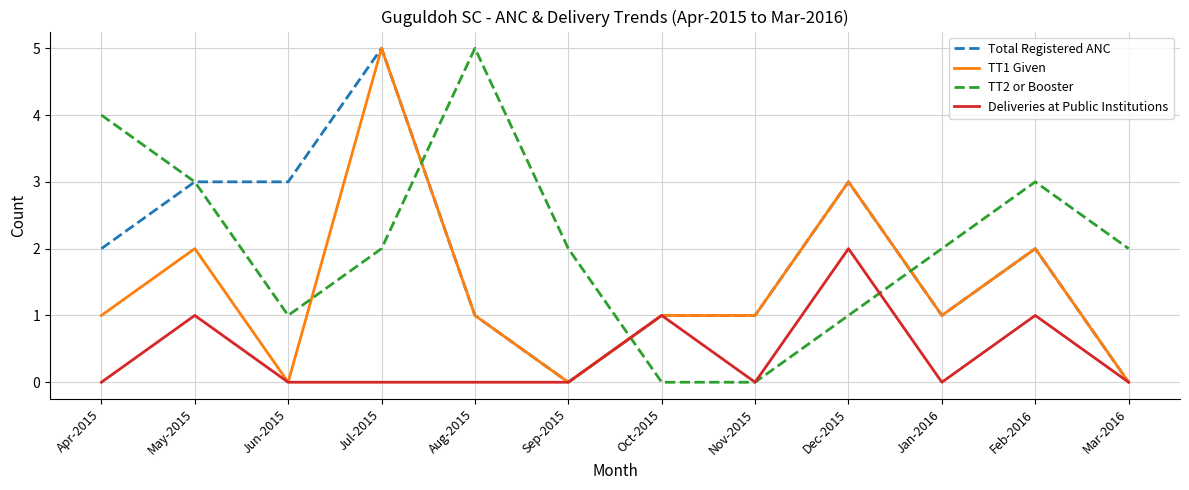

At which label does TT2 or Booster reach its peak?

Aug-2015